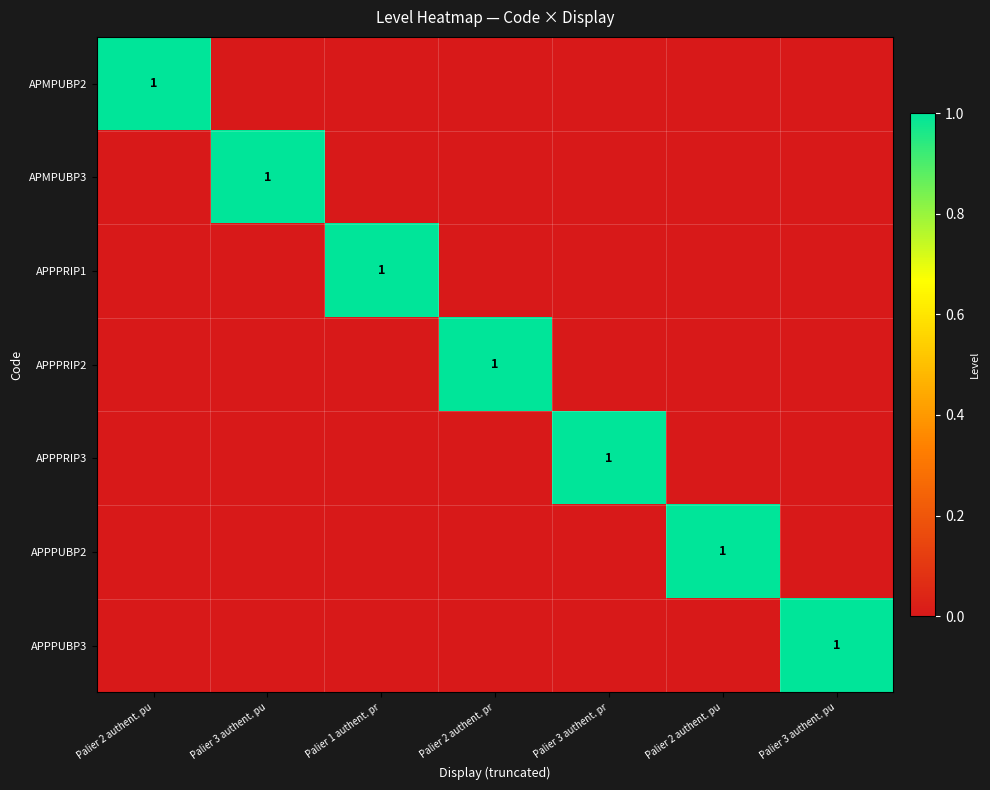

Which category has the highest value in the APMPUBP3 series?

Palier 3 authent. pu